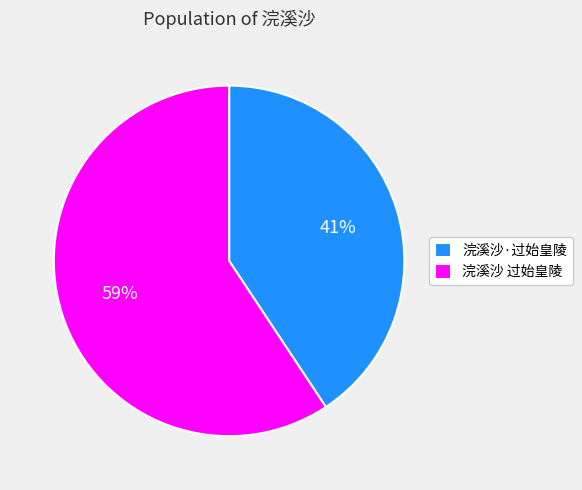

Do 浣溪沙·过始皇陵 and 浣溪沙 过始皇陵 together represent more than half of the pie?

Yes